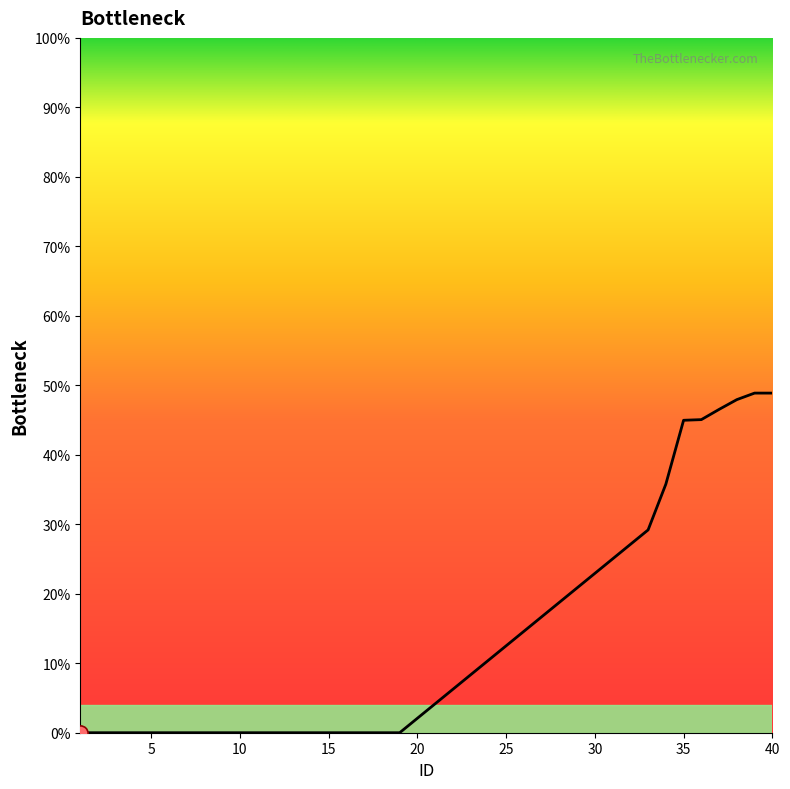

Which has a higher value, 5 or 18?

5